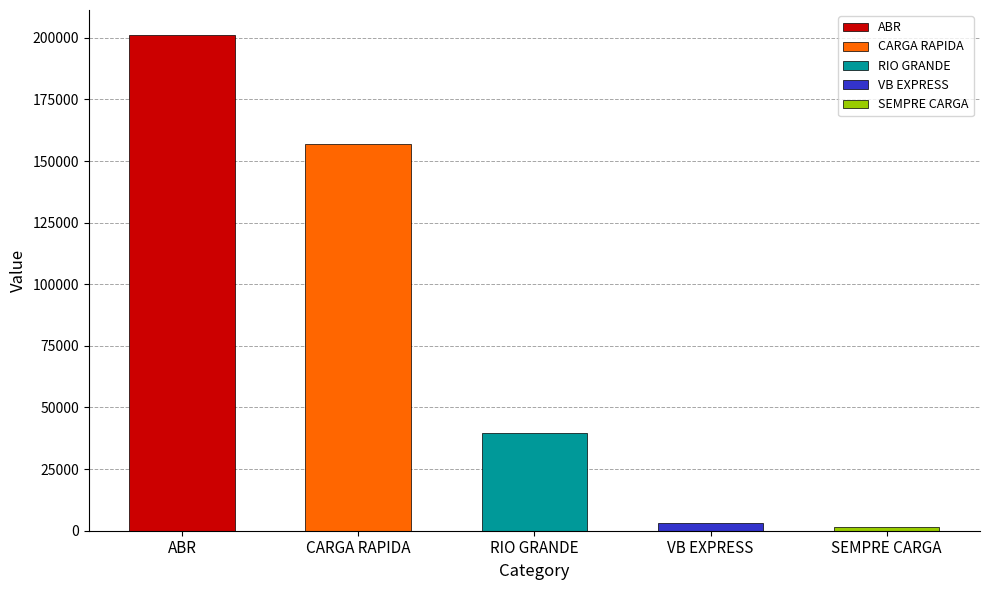

The chart shows a value of 156860.0 at CARGA RAPIDA. True or false?

True